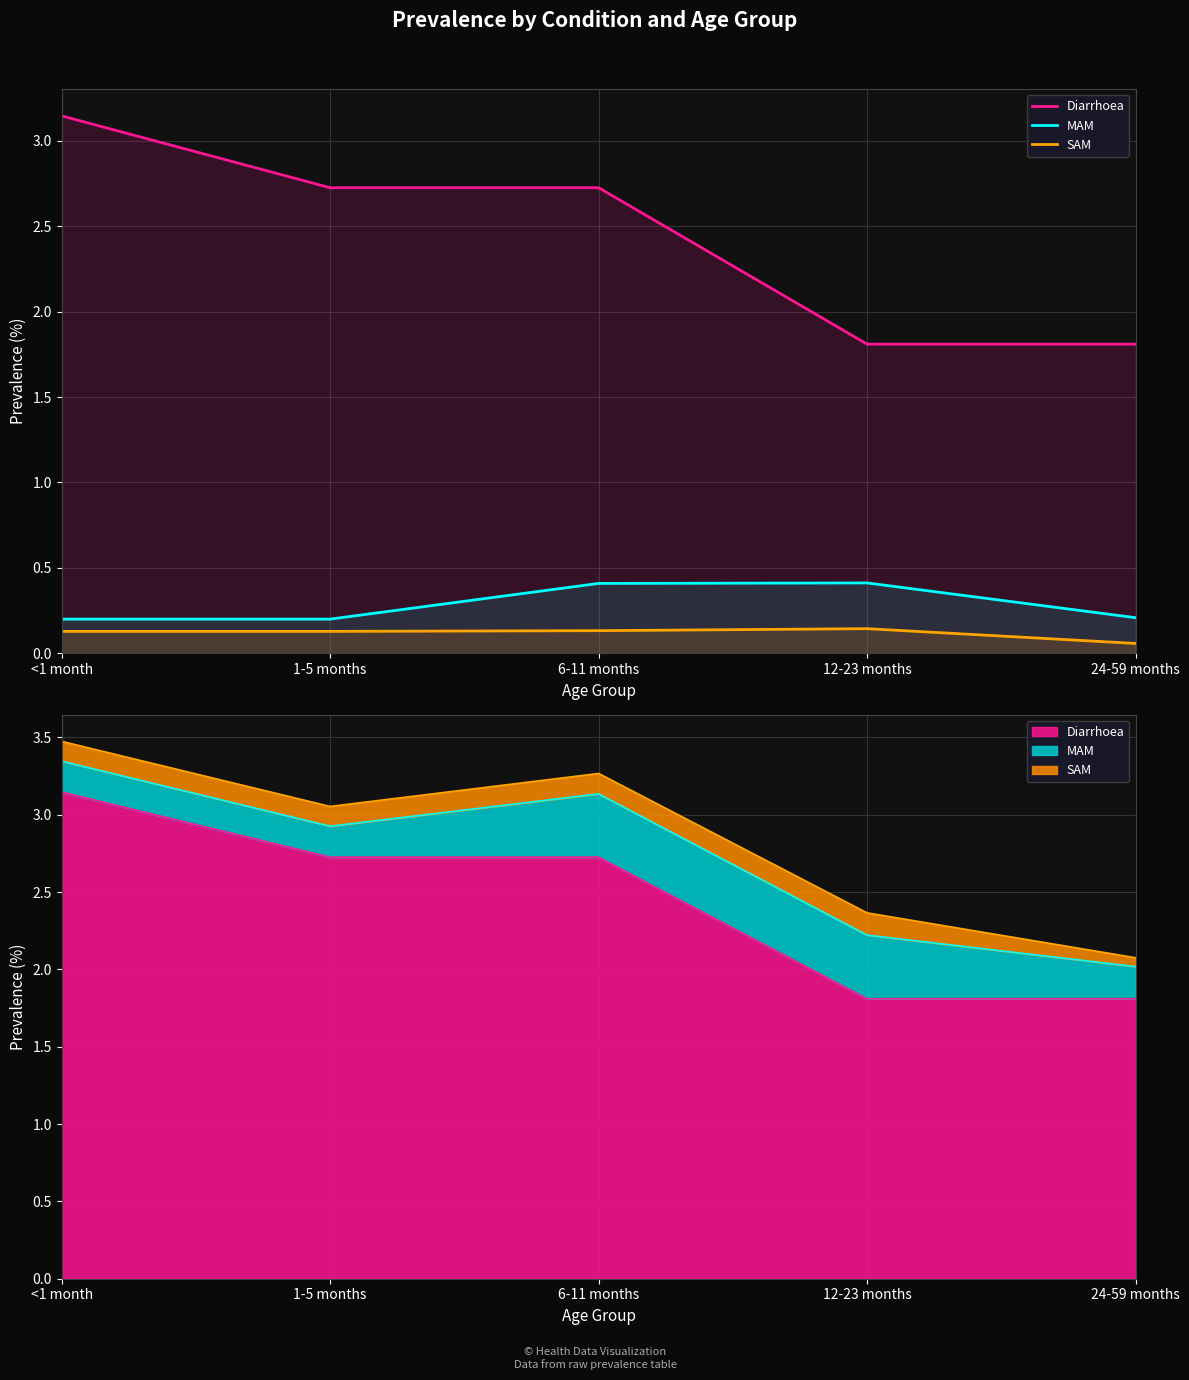

At which category does the chart reach its peak across all series?

<1 month